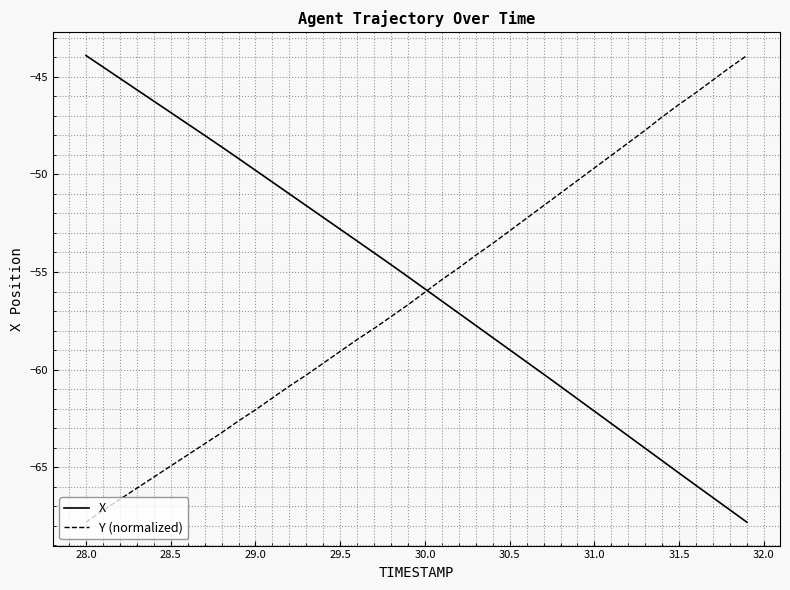

Reading left to right, extract all data points from this chart.

X: -43.9	-44.5	-45.1	-45.7	-46.3	-46.8	-47.4	-48.0	-48.6	-49.2	-49.8	-50.4	-51.0	-51.6	-52.2	-52.8	-53.4	-54.0	-54.6	-55.2	-55.9	-56.5	-57.1	-57.7	-58.4	-59.0	-59.6	-60.2	-60.9	-61.5	-62.1	-62.8	-63.4	-64.0	-64.7	-65.3	-65.9	-66.6	-67.2	-67.8
Y (normalized): -67.8	-67.2	-66.6	-66.1	-65.5	-64.9	-64.4	-63.8	-63.2	-62.6	-62.1	-61.5	-60.8	-60.3	-59.7	-59.1	-58.5	-57.9	-57.3	-56.7	-56.0	-55.4	-54.8	-54.1	-53.5	-52.9	-52.2	-51.6	-51.0	-50.3	-49.7	-49.0	-48.4	-47.7	-47.1	-46.4	-45.8	-45.2	-44.5	-43.9